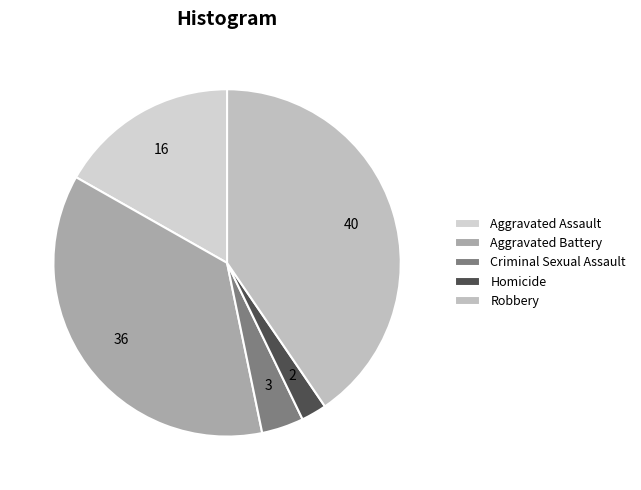

What portion of the pie excludes Criminal Sexual Assault?

96.1%